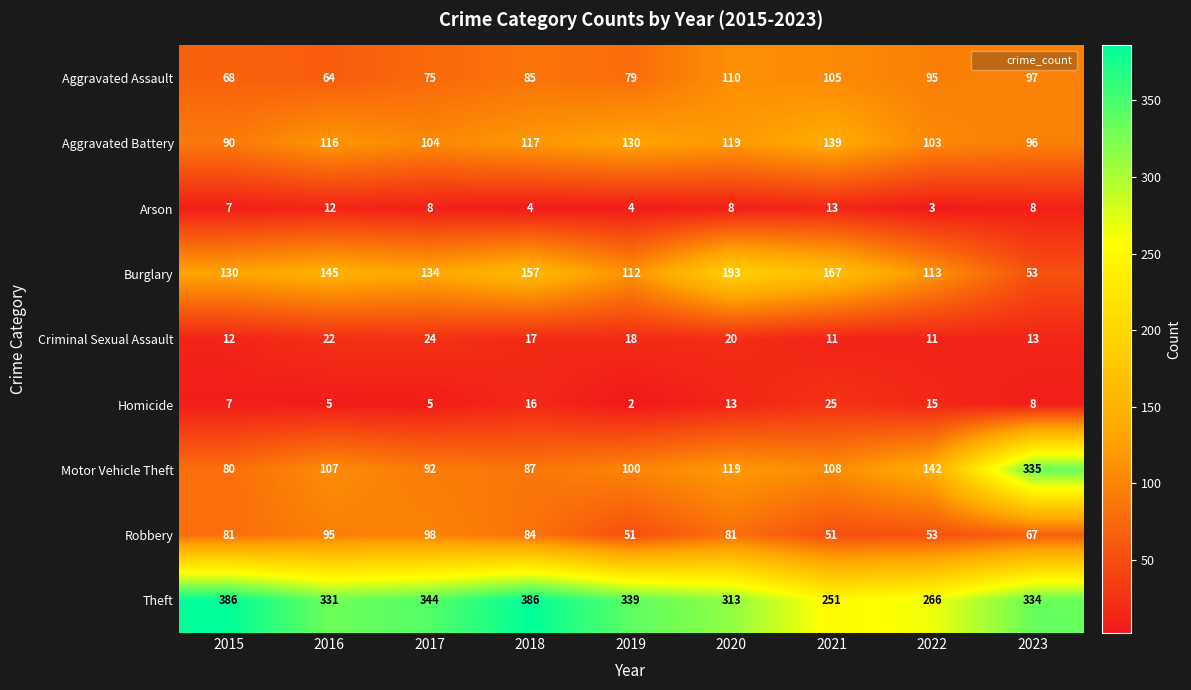

Is it true that Aggravated Assault equals 111 at 2019?

False